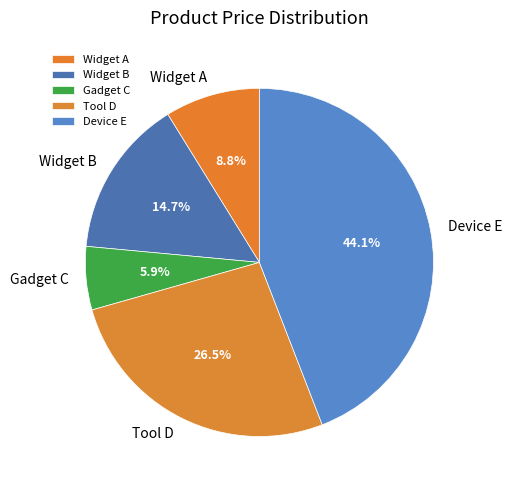

To the nearest percent, what percentage of the pie is Widget B?

15%